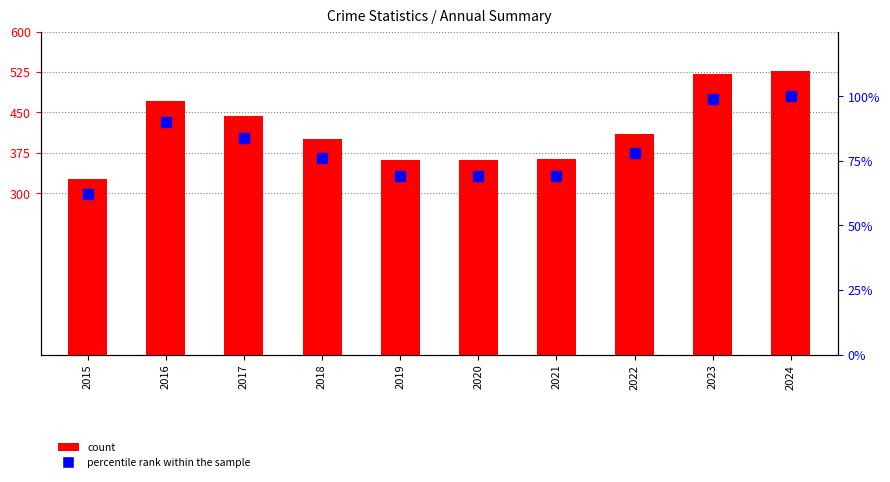

Reading right to left, extract all data points from this chart.

count: 526	522	409	364	361	362	400	443	471	326
percentile rank within the sample: 100	99	78	69	69	69	76	84	90	62